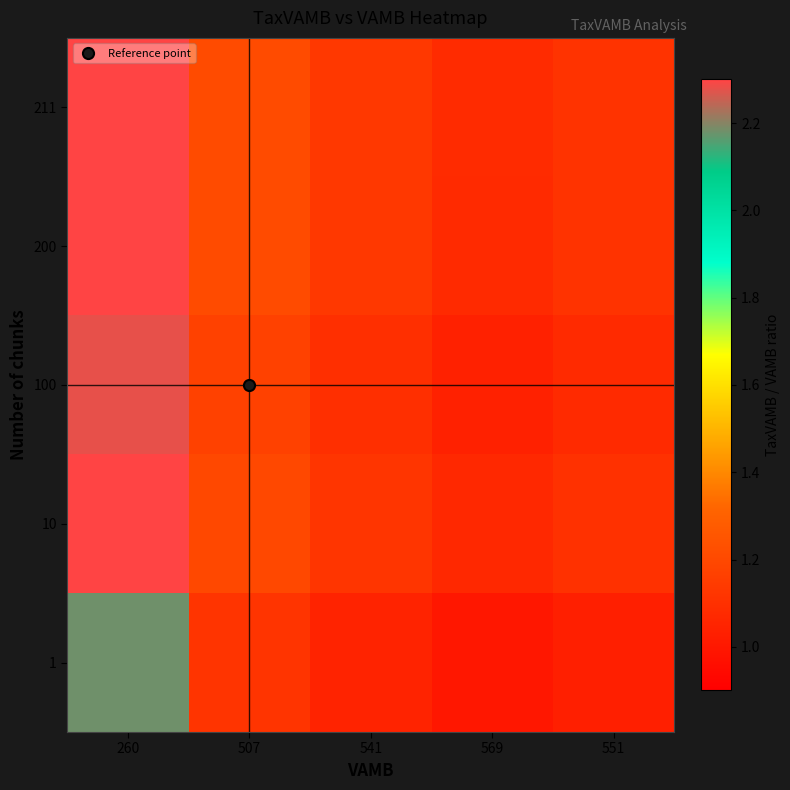

Reading right to left, extract all data points from this chart.

1: 551=1.0	569=1.0	541=1.0	507=1.1	260=2.2
10: 551=1.1	569=1.1	541=1.1	507=1.2	260=2.3
100: 551=1.1	569=1.0	541=1.1	507=1.2	260=2.3
200: 551=1.1	569=1.1	541=1.1	507=1.2	260=2.4
211: 551=1.1	569=1.1	541=1.1	507=1.2	260=2.4